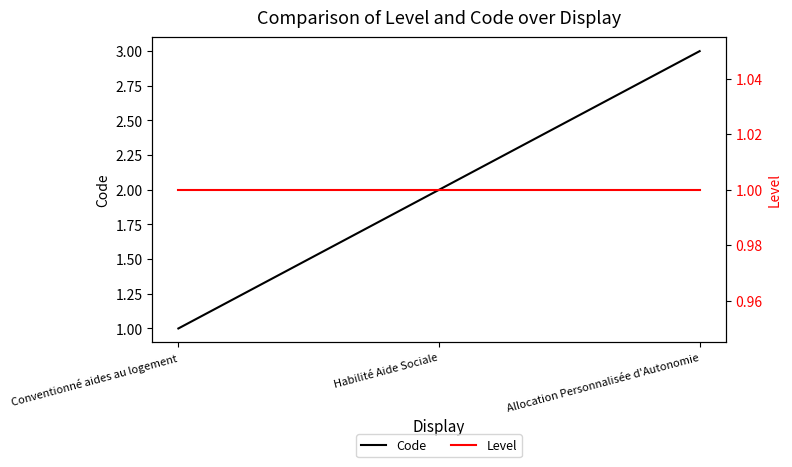

What is the approximate value of Level at Allocation Personnalisée d'Autonomie?

1